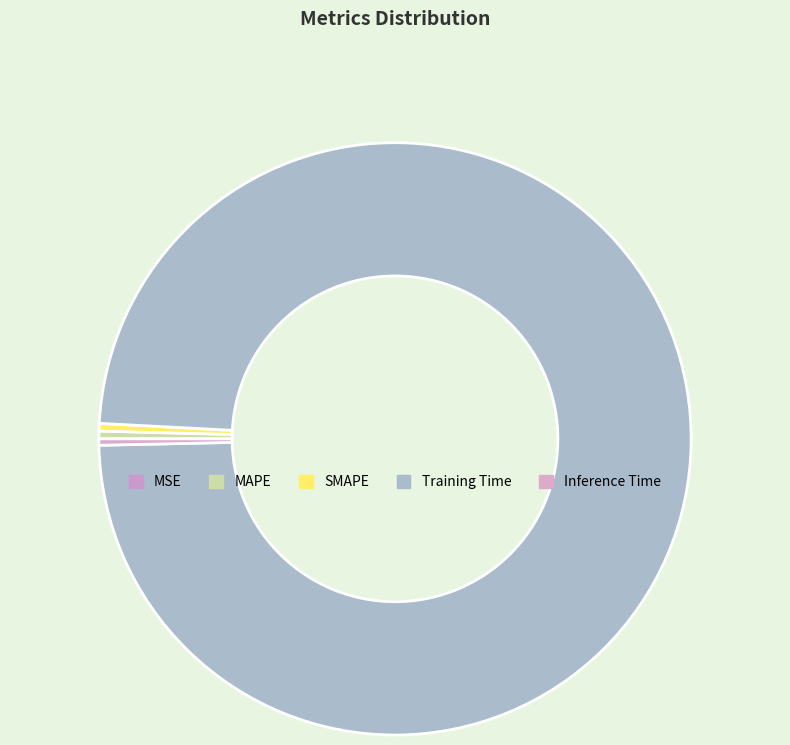

To the nearest percent, what is the combined percentage of Inference Time and Training Time?

99%